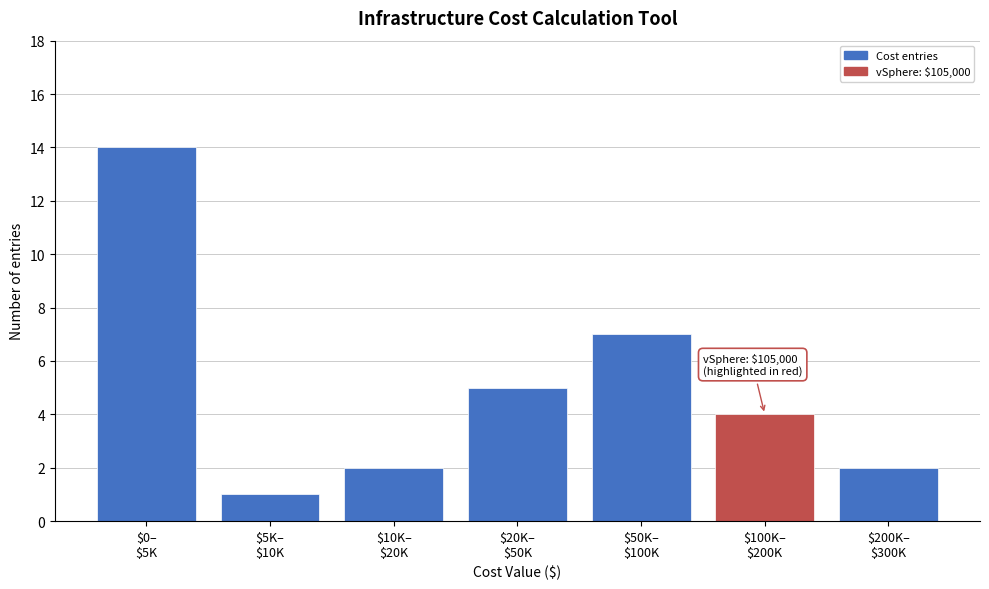

Reading left to right, extract all data points from this chart.

14	1	2	5	7	4	2